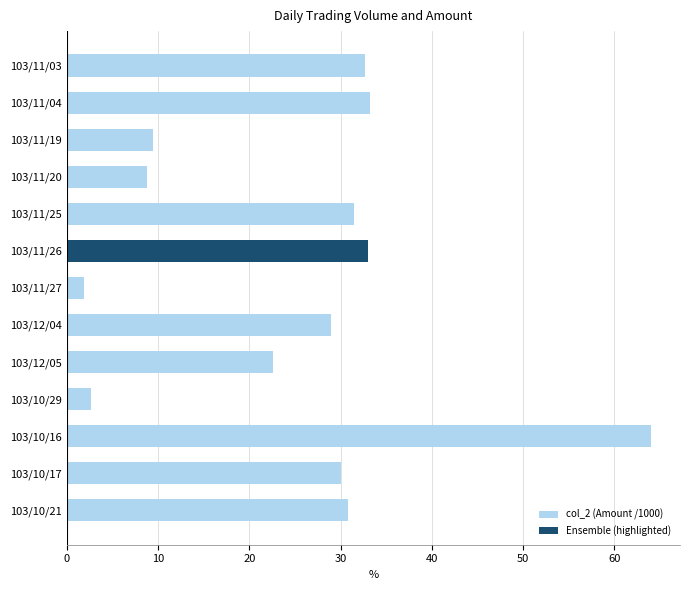

Is it true that the value at 103/10/16 is 64.0?

True